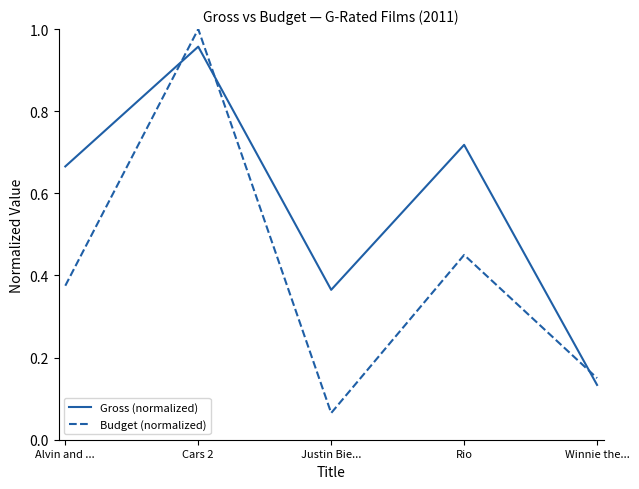

How many interior local valleys does the Gross (normalized) series have?

1